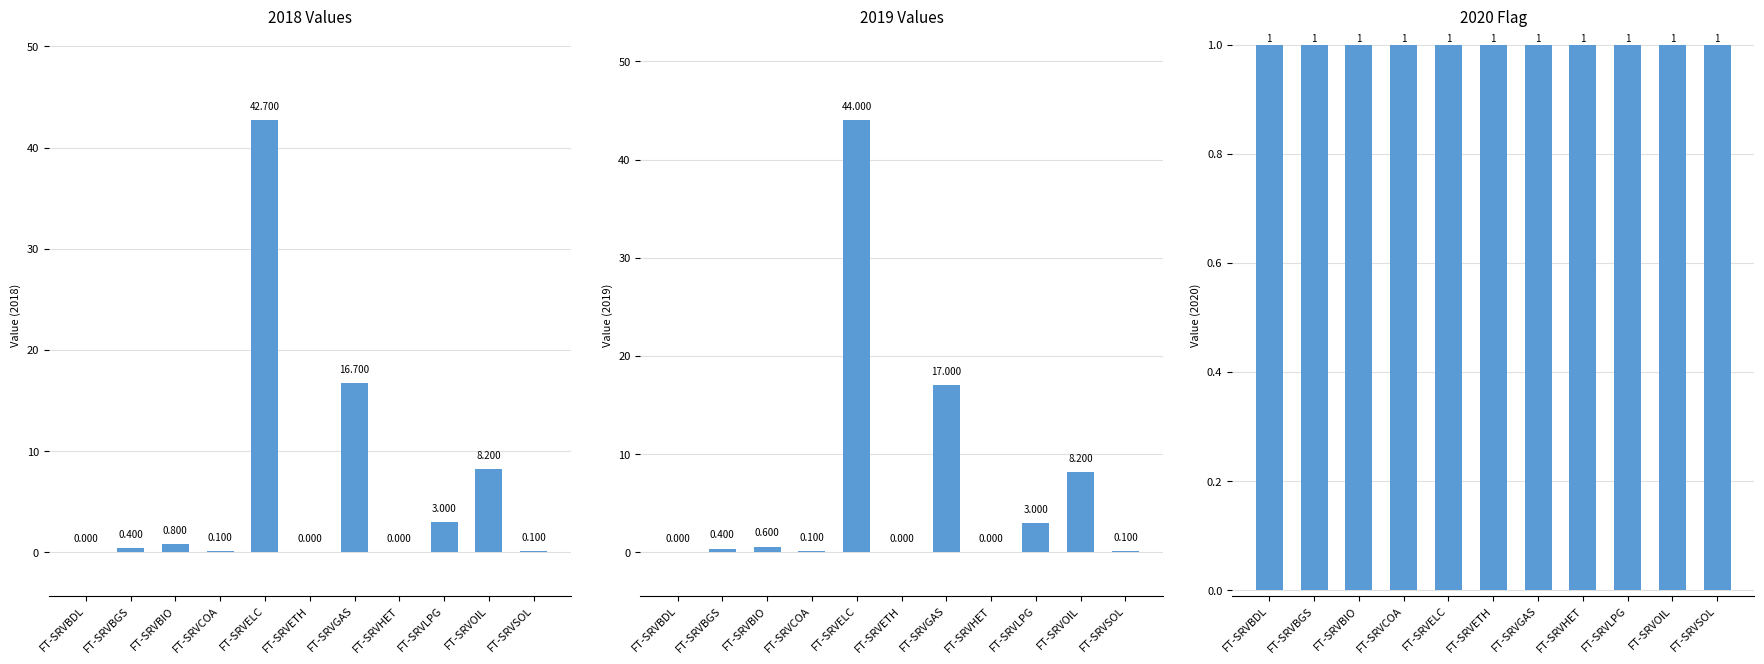

Reading left to right, what are all the values shown in this chart?

2018 Values: FT-SRVBDL=0.0	FT-SRVBGS=0.4	FT-SRVBIO=0.8	FT-SRVCOA=0.1	FT-SRVELC=42.7	FT-SRVETH=0.0	FT-SRVGAS=16.7	FT-SRVHET=0.0	FT-SRVLPG=3.0	FT-SRVOIL=8.2	FT-SRVSOL=0.1
2019 Values: FT-SRVBDL=0.0	FT-SRVBGS=0.4	FT-SRVBIO=0.6	FT-SRVCOA=0.1	FT-SRVELC=44.0	FT-SRVETH=0.0	FT-SRVGAS=17.0	FT-SRVHET=0.0	FT-SRVLPG=3.0	FT-SRVOIL=8.2	FT-SRVSOL=0.1
2020 Flag: FT-SRVBDL=1.0	FT-SRVBGS=1.0	FT-SRVBIO=1.0	FT-SRVCOA=1.0	FT-SRVELC=1.0	FT-SRVETH=1.0	FT-SRVGAS=1.0	FT-SRVHET=1.0	FT-SRVLPG=1.0	FT-SRVOIL=1.0	FT-SRVSOL=1.0